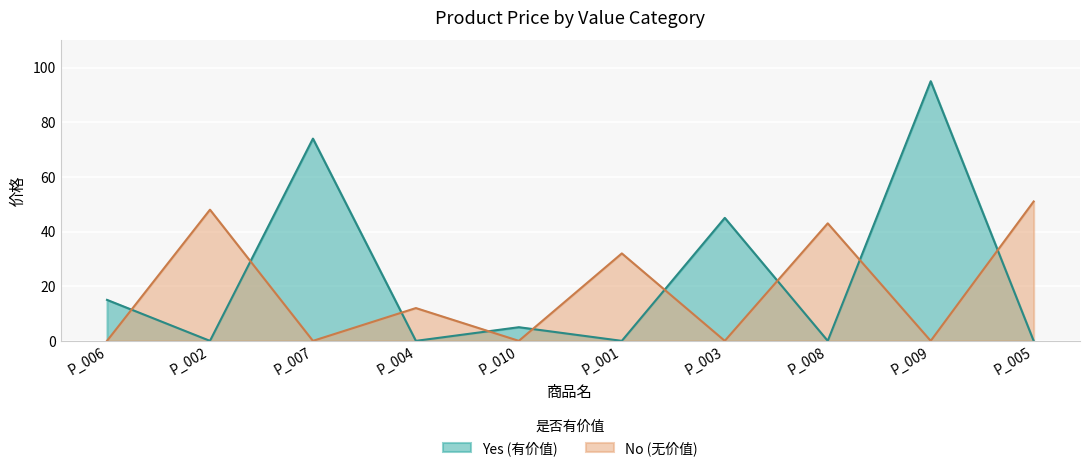

True or false: Yes (有价值) has more than 2 points higher than both neighbors.

True